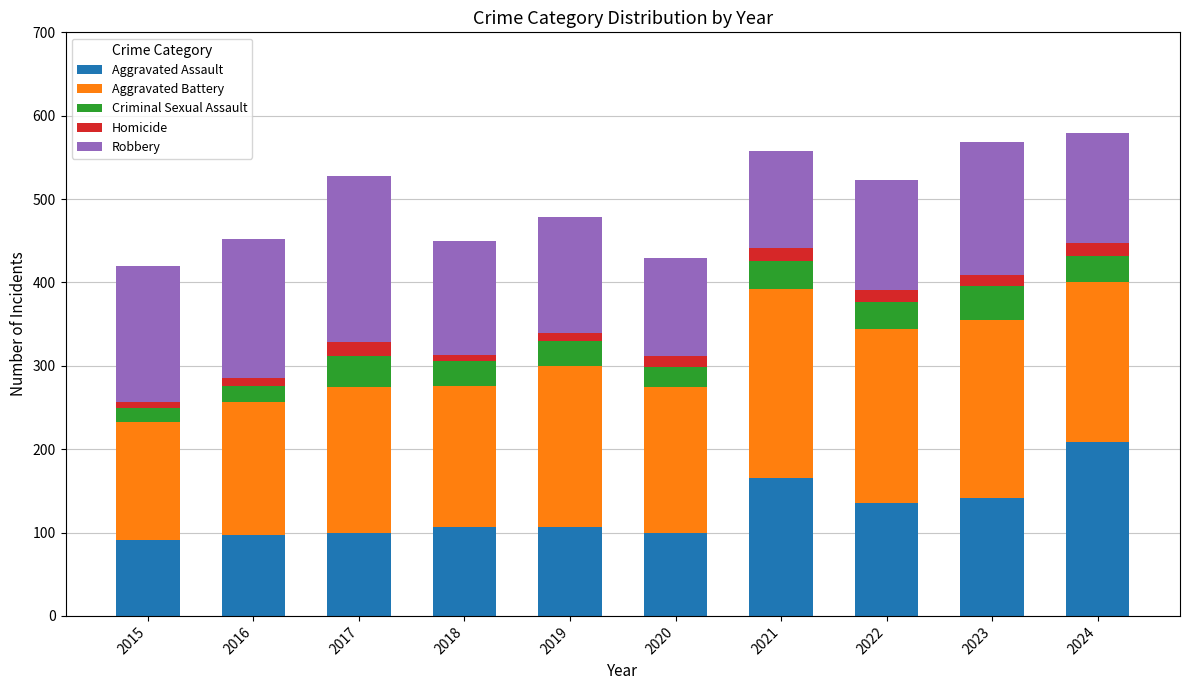

The value of Aggravated Assault at 2018 is 107. True or false?

True